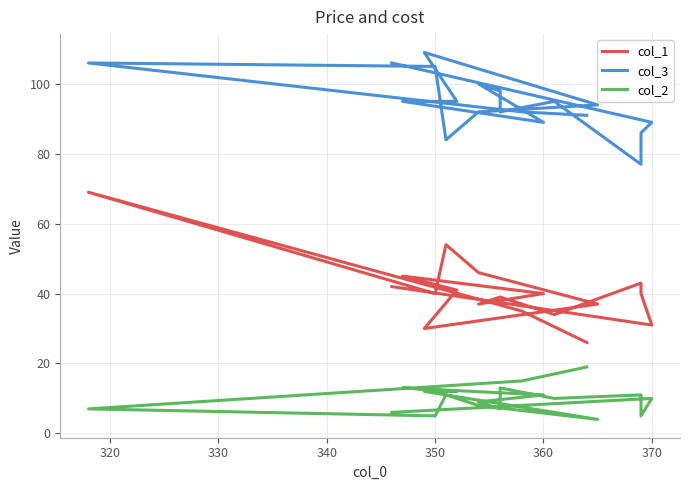

Is the value of col_1 at 9 greater than the value of col_3 at 8?

No